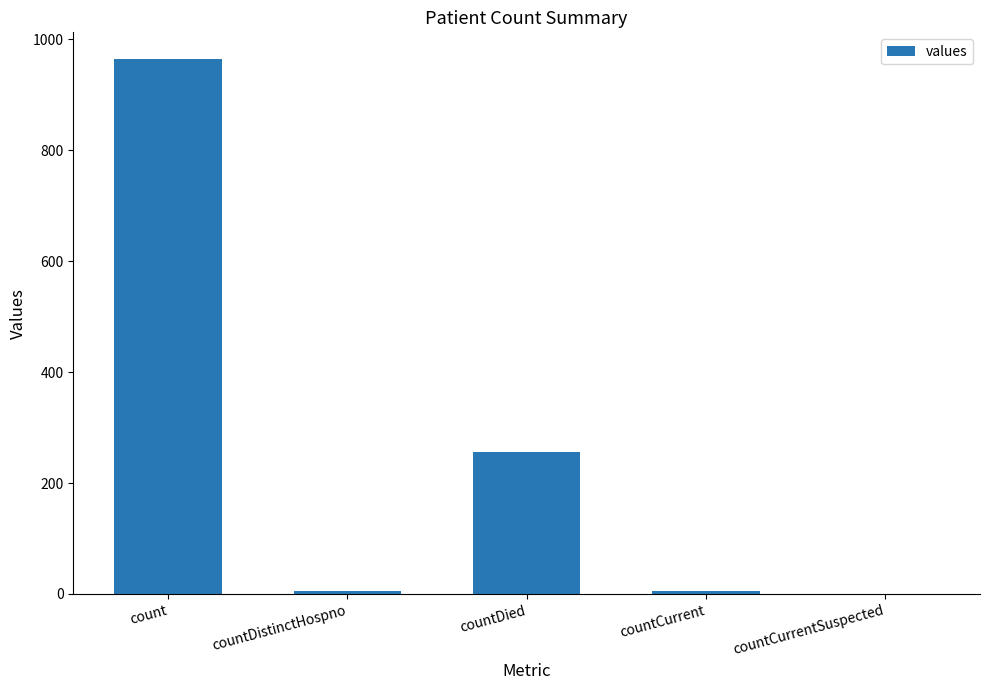

At which category does the chart reach its peak across all series?

count